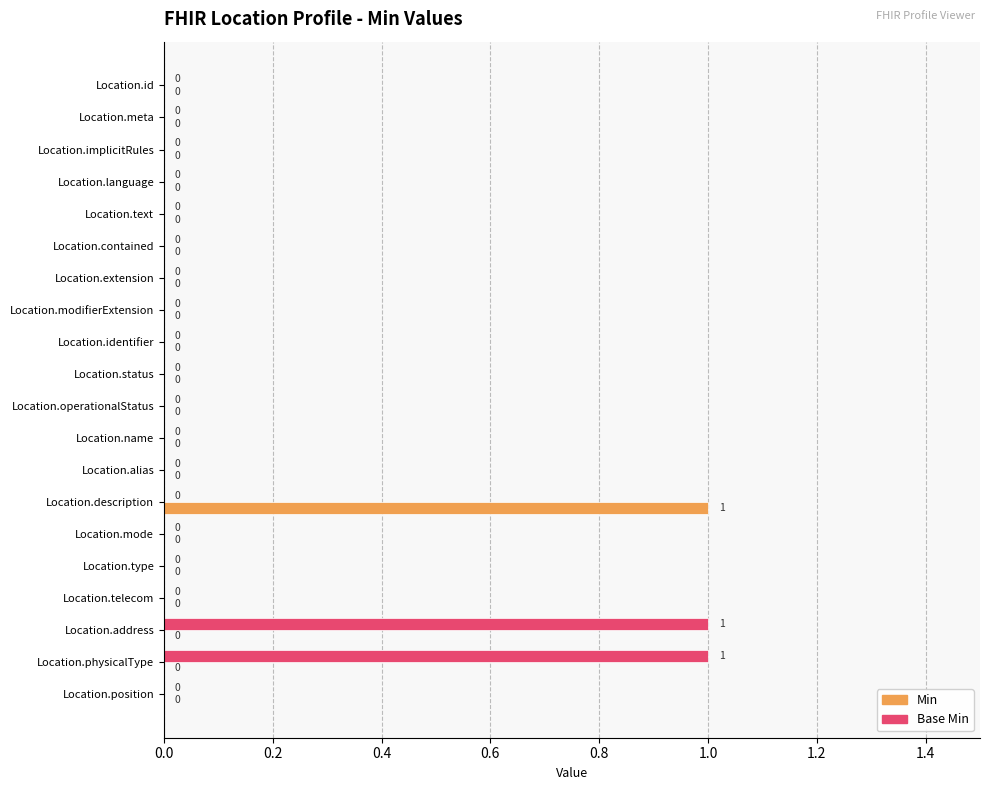

How many Base Min values are between 0 and 1?

20